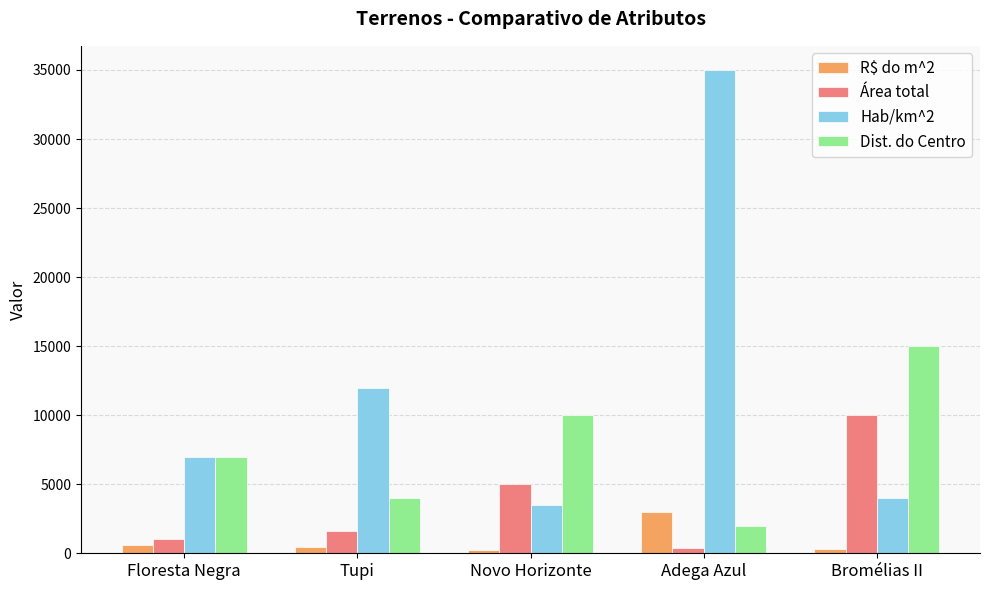

What is the label of the 3rd bar from the right?

Novo Horizonte